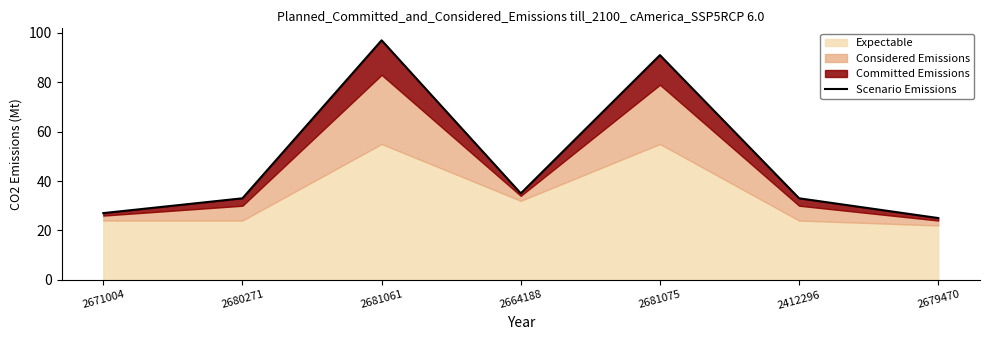

Rank the categories by value from highest to lowest.

2681061, 2681075, 2664188, 2680271, 2412296, 2671004, 2679470